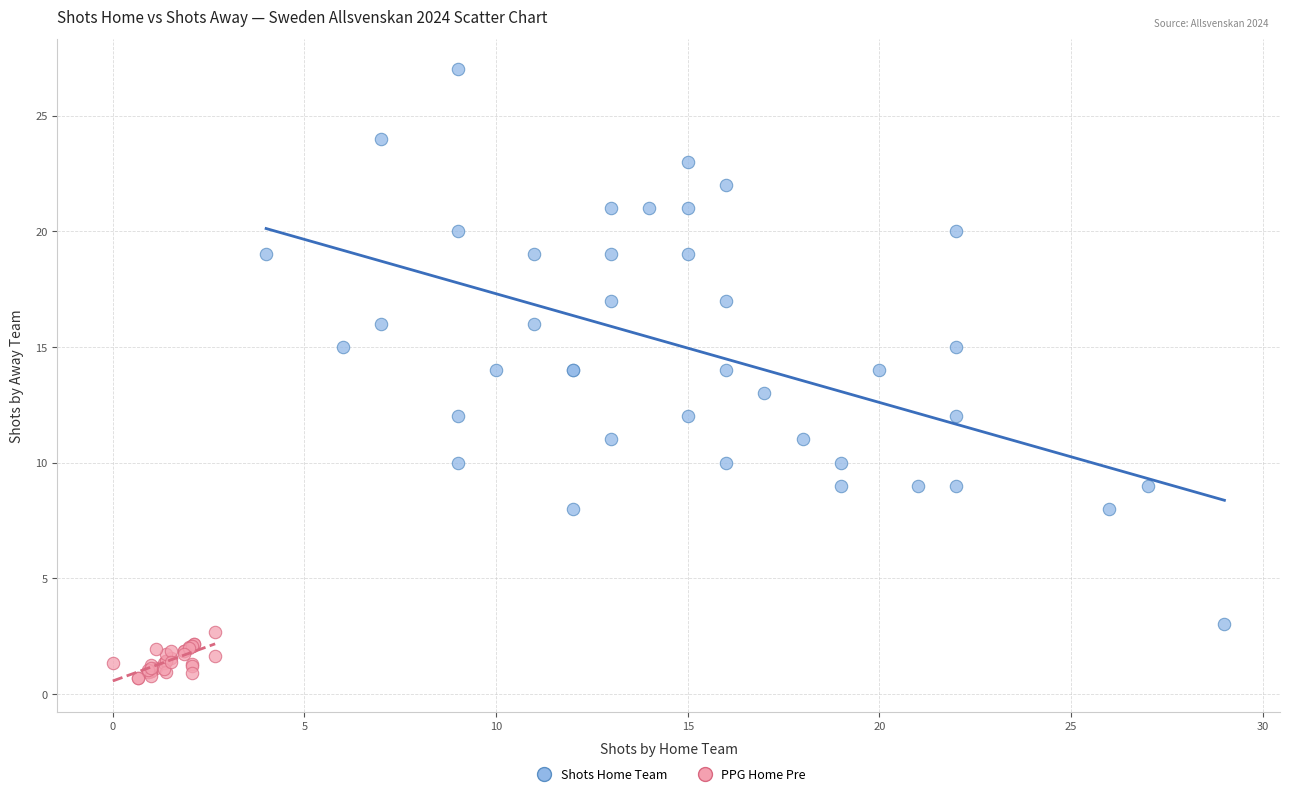

Which series reaches the maximum Y coordinate?

Shots Home Team